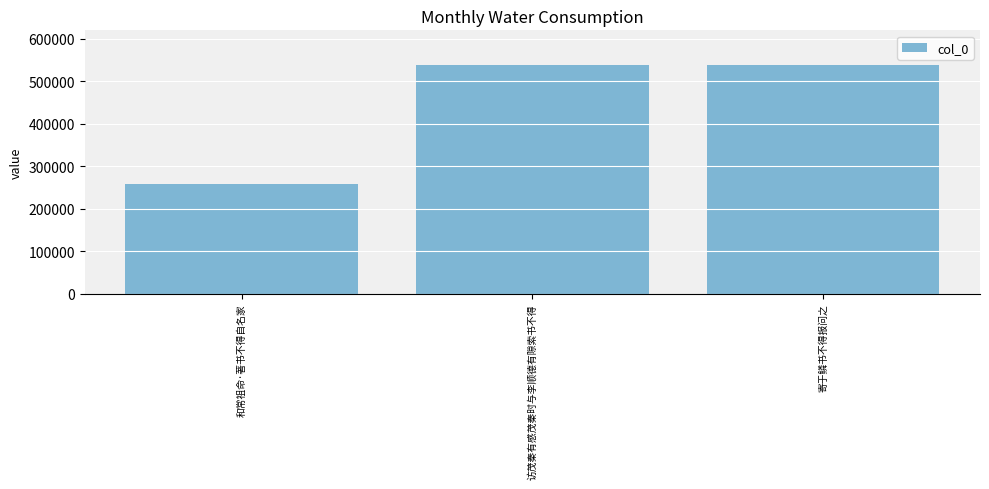

Approximately how many times larger is the value at 和常祖命·著书不得自名家 compared to 访茂秦有感茂秦时与李顺德有隙索书不得?

0.5